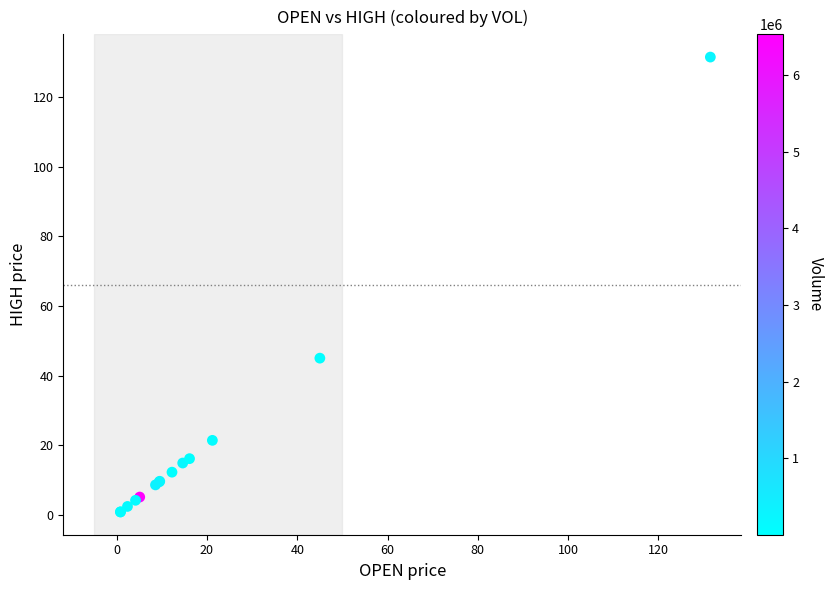

What Y value in the scatter plot is closest to 66?

45.0